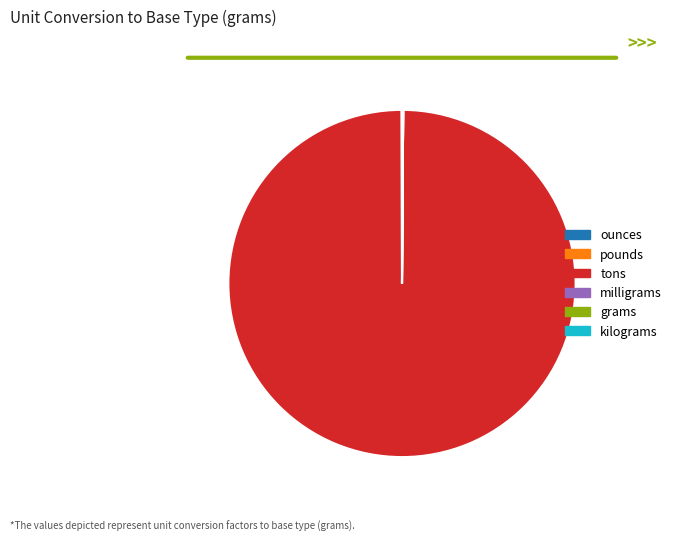

What is the largest slice in the pie chart?

tons